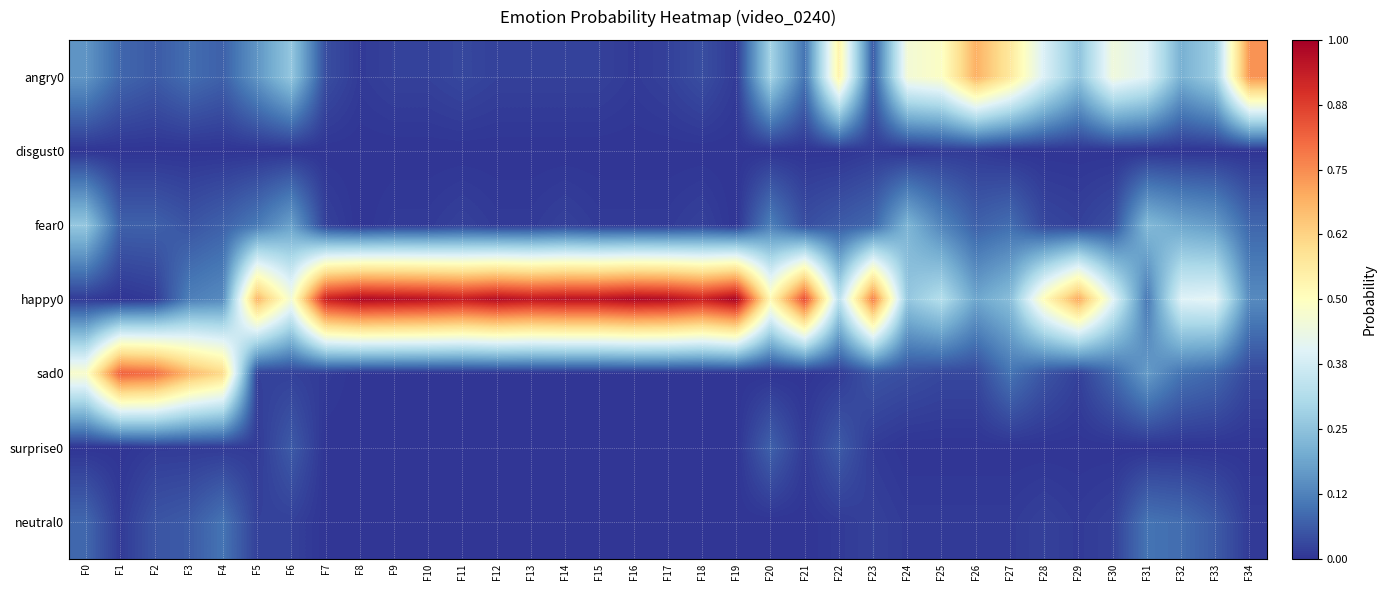

Reading right to left, transcribe all the data shown in this chart.

angry0: F34=0.7	F33=0.3	F32=0.2	F31=0.4	F30=0.5	F29=0.2	F28=0.4	F27=0.6	F26=0.7	F25=0.5	F24=0.5	F23=0.1	F22=0.5	F21=0.1	F20=0.3	F19=0.0	F18=0.0	F17=0.0	F16=0.0	F15=0.0	F14=0.0	F13=0.0	F12=0.0	F11=0.0	F10=0.0	F9=0.0	F8=0.0	F7=0.0	F6=0.3	F5=0.2	F4=0.1	F3=0.1	F2=0.1	F1=0.1	F0=0.2
disgust0: F34=0.0	F33=0.0	F32=0.0	F31=0.0	F30=0.0	F29=0.0	F28=0.0	F27=0.0	F26=0.0	F25=0.0	F24=0.0	F23=0.0	F22=0.0	F21=0.0	F20=0.0	F19=0.0	F18=0.0	F17=0.0	F16=0.0	F15=0.0	F14=0.0	F13=0.0	F12=0.0	F11=0.0	F10=0.0	F9=0.0	F8=0.0	F7=0.0	F6=0.0	F5=0.0	F4=0.0	F3=0.0	F2=0.0	F1=0.0	F0=0.0
fear0: F34=0.1	F33=0.2	F32=0.2	F31=0.2	F30=0.0	F29=0.0	F28=0.0	F27=0.1	F26=0.1	F25=0.1	F24=0.2	F23=0.1	F22=0.1	F21=0.0	F20=0.1	F19=0.0	F18=0.0	F17=0.0	F16=0.0	F15=0.0	F14=0.0	F13=0.0	F12=0.0	F11=0.0	F10=0.0	F9=0.0	F8=0.0	F7=0.0	F6=0.2	F5=0.1	F4=0.1	F3=0.1	F2=0.1	F1=0.1	F0=0.3
happy0: F34=0.1	F33=0.4	F32=0.4	F31=0.1	F30=0.4	F29=0.7	F28=0.5	F27=0.2	F26=0.2	F25=0.3	F24=0.3	F23=0.8	F22=0.3	F21=0.8	F20=0.5	F19=1.0	F18=0.9	F17=1.0	F16=1.0	F15=1.0	F14=1.0	F13=0.9	F12=1.0	F11=0.9	F10=1.0	F9=1.0	F8=1.0	F7=0.9	F6=0.5	F5=0.7	F4=0.1	F3=0.1	F2=0.0	F1=0.0	F0=0.0
sad0: F34=0.0	F33=0.1	F32=0.1	F31=0.2	F30=0.1	F29=0.0	F28=0.1	F27=0.1	F26=0.0	F25=0.0	F24=0.0	F23=0.1	F22=0.0	F21=0.0	F20=0.0	F19=0.0	F18=0.0	F17=0.0	F16=0.0	F15=0.0	F14=0.0	F13=0.0	F12=0.0	F11=0.0	F10=0.0	F9=0.0	F8=0.0	F7=0.0	F6=0.0	F5=0.0	F4=0.6	F3=0.7	F2=0.8	F1=0.8	F0=0.5
surprise0: F34=0.0	F33=0.0	F32=0.0	F31=0.0	F30=0.0	F29=0.0	F28=0.0	F27=0.0	F26=0.0	F25=0.0	F24=0.0	F23=0.0	F22=0.1	F21=0.0	F20=0.1	F19=0.0	F18=0.0	F17=0.0	F16=0.0	F15=0.0	F14=0.0	F13=0.0	F12=0.0	F11=0.0	F10=0.0	F9=0.0	F8=0.0	F7=0.0	F6=0.1	F5=0.0	F4=0.0	F3=0.0	F2=0.0	F1=0.0	F0=0.0
neutral0: F34=0.0	F33=0.1	F32=0.1	F31=0.1	F30=0.0	F29=0.0	F28=0.0	F27=0.0	F26=0.0	F25=0.0	F24=0.0	F23=0.0	F22=0.0	F21=0.0	F20=0.0	F19=0.0	F18=0.0	F17=0.0	F16=0.0	F15=0.0	F14=0.0	F13=0.0	F12=0.0	F11=0.0	F10=0.0	F9=0.0	F8=0.0	F7=0.0	F6=0.0	F5=0.0	F4=0.1	F3=0.1	F2=0.1	F1=0.0	F0=0.1